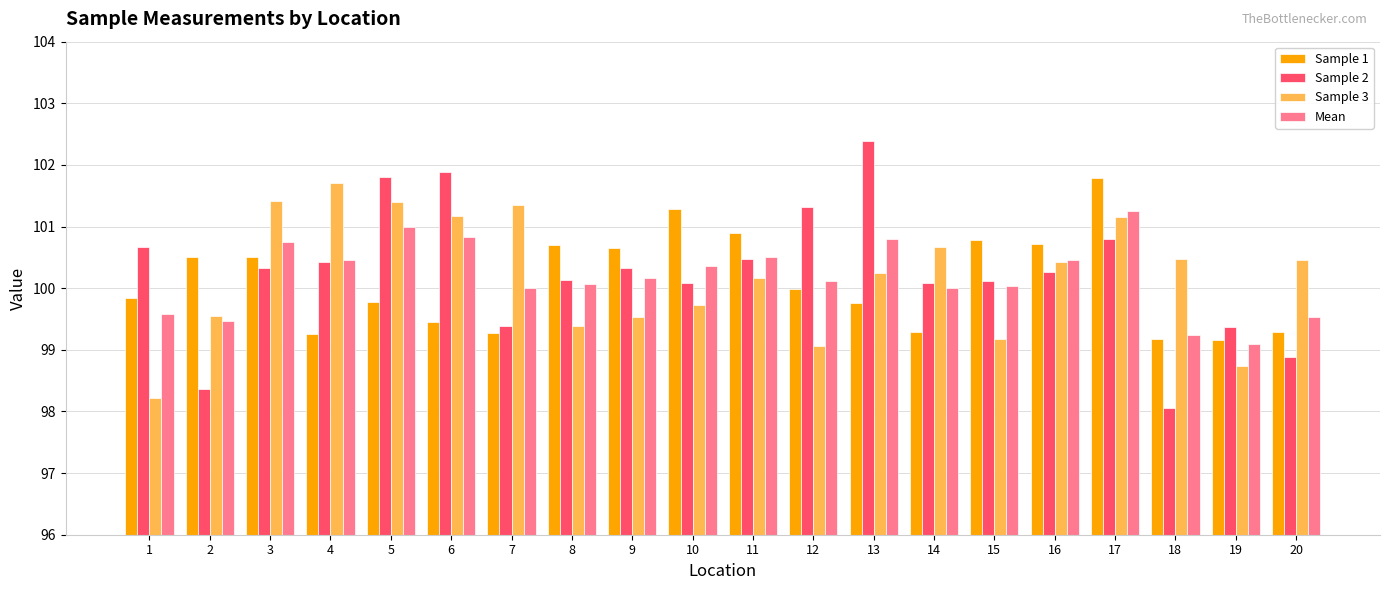

What is the difference between the maximum and minimum values in the Sample 3 series?

3.5